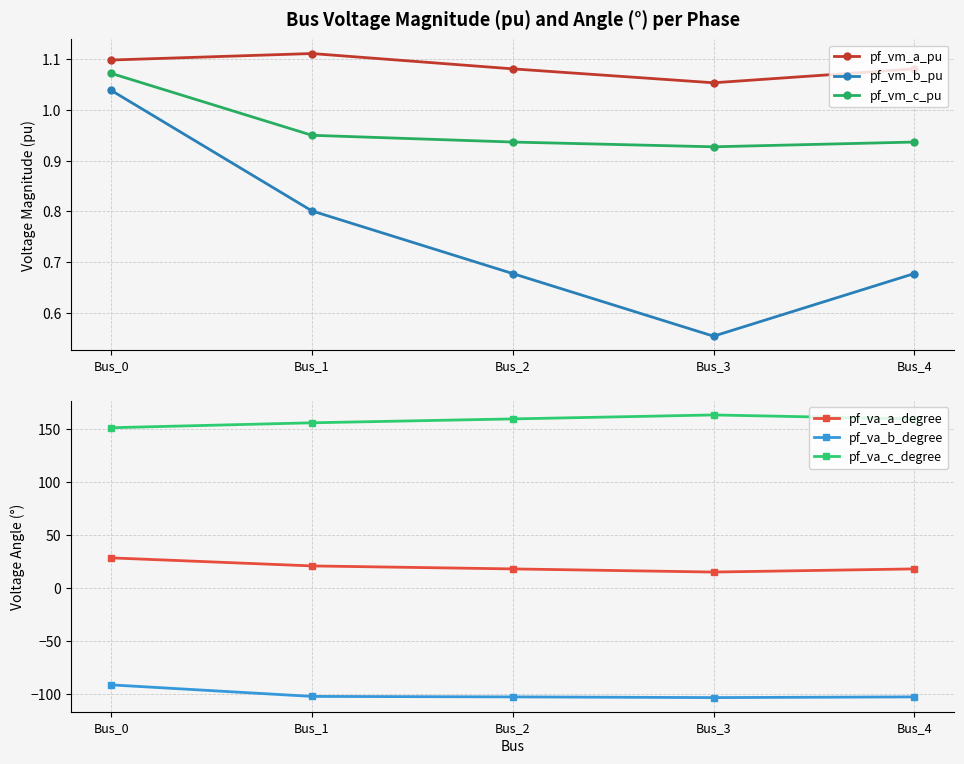

At which category does pf_vm_c_pu reach its first local valley?

Bus_3